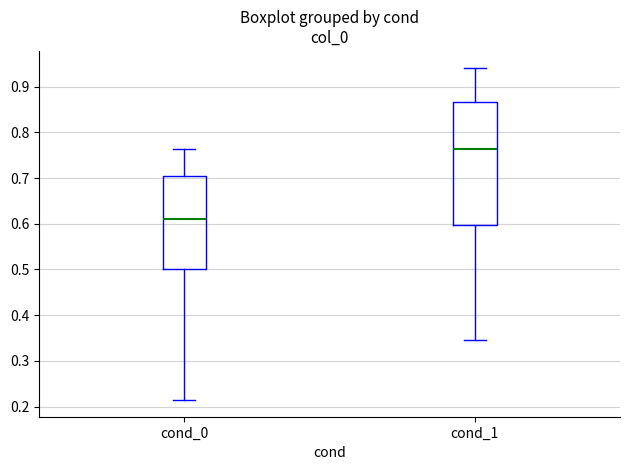

Comparing the boxes themselves (not the whiskers), which one is the tallest?

cond_1